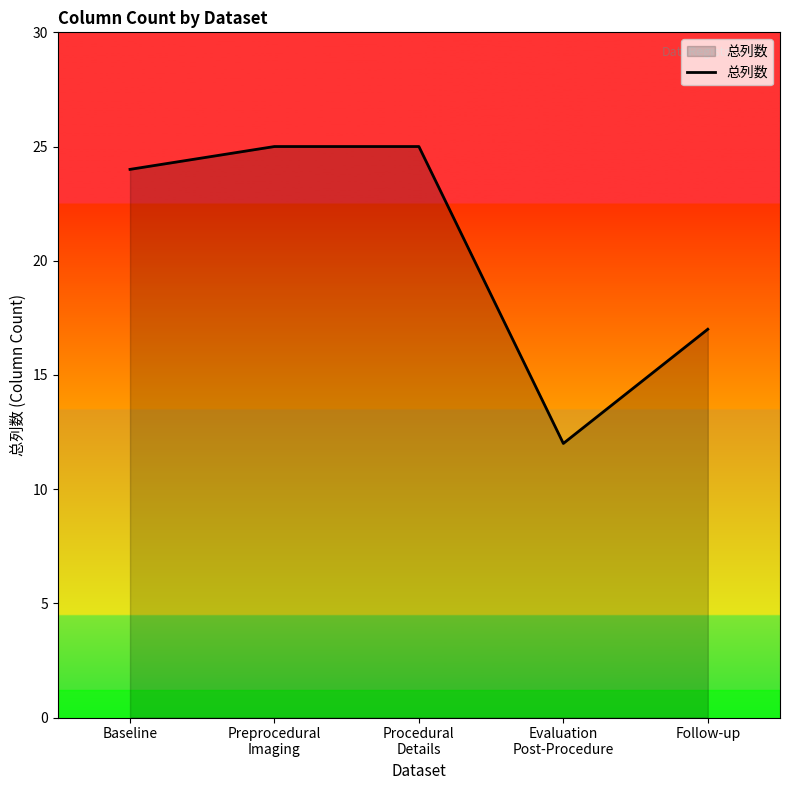

What is the difference between the maximum and minimum values?

13